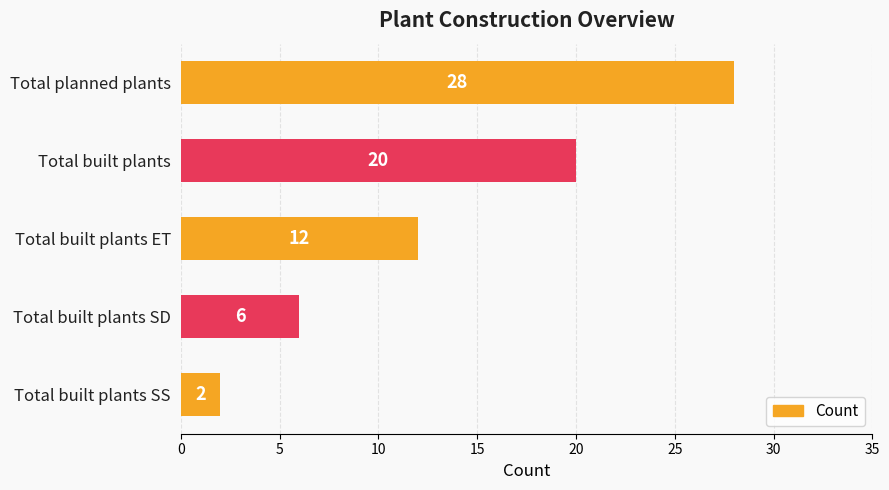

Count the values in the range 6 to 20.

3